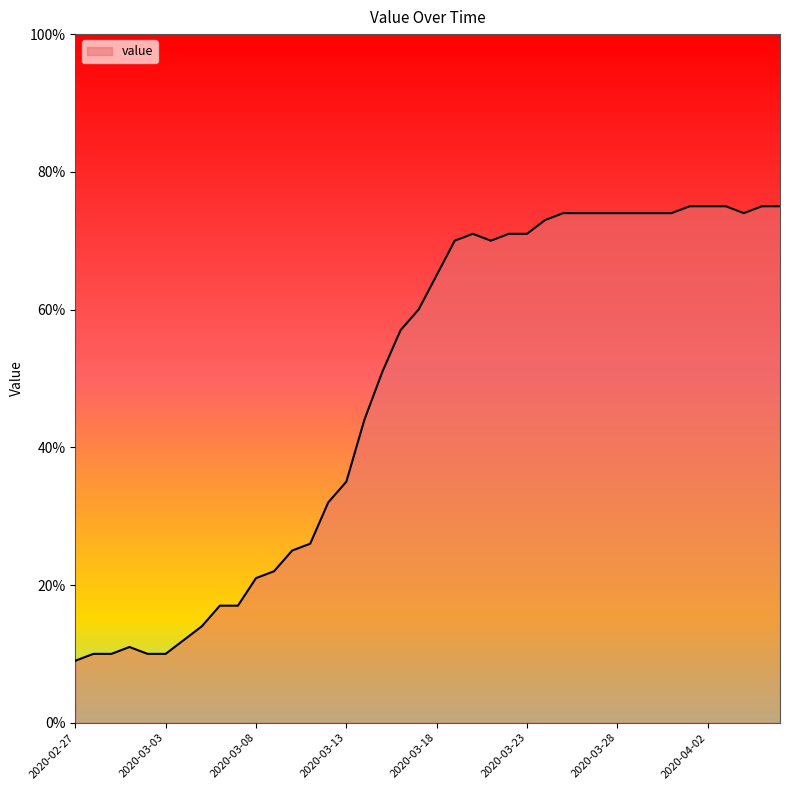

Reading left to right, what are all the values shown in this chart?

9	10	10	11	10	10	12	14	17	17	21	22	25	26	32	35	44	51	57	60	65	70	71	70	71	71	73	74	74	74	74	74	74	74	75	75	75	74	75	75